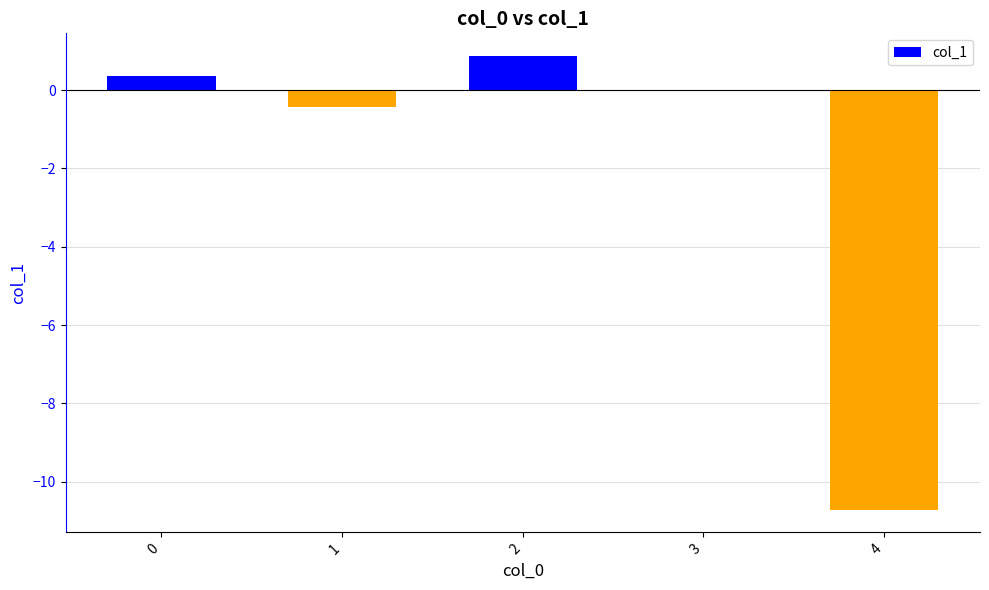

The value at 1 is -0.4. True or false?

True